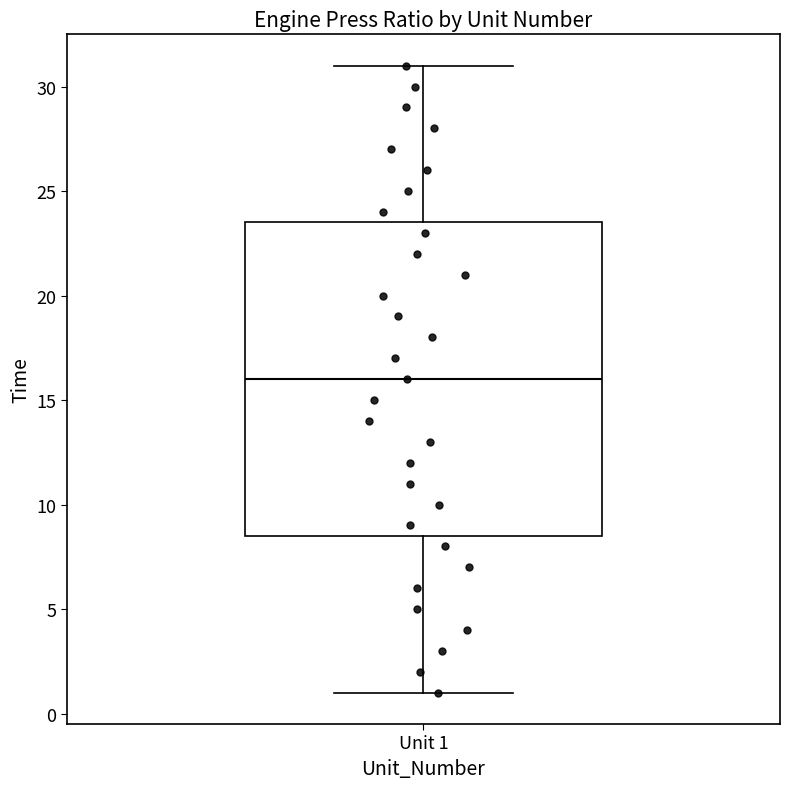

Where does the upper whisker of the box for Unit 1 end on the y-axis? The values are not printed on the chart, so give them approximately, as read against the axis.

31.0